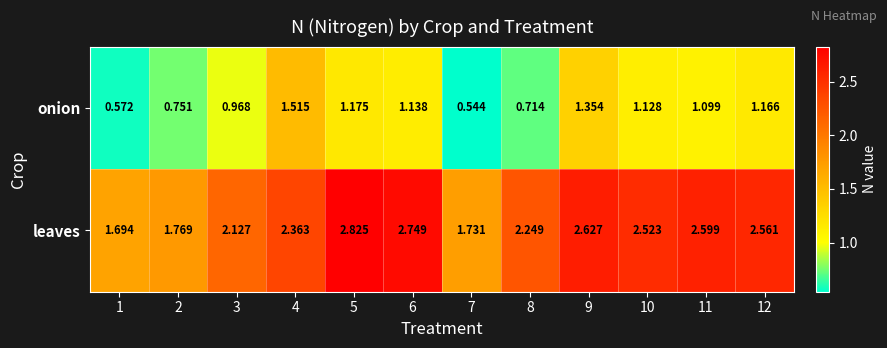

Which series changed the most between 9 and 12?

onion